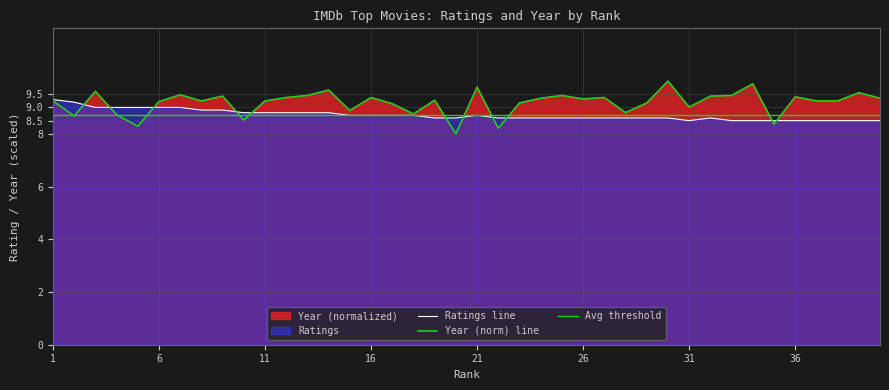

What is the value of the Ratings point at the 15th from the left?

8.7